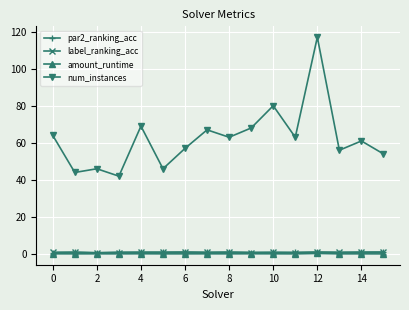

Which series has the largest total across all categories?

num_instances